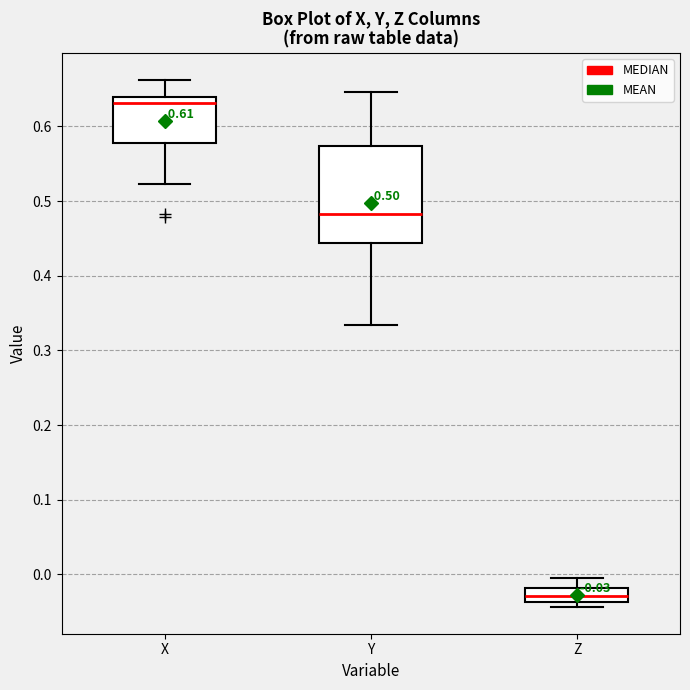

Which box is the tallest, from its lower edge to its upper edge?

Y